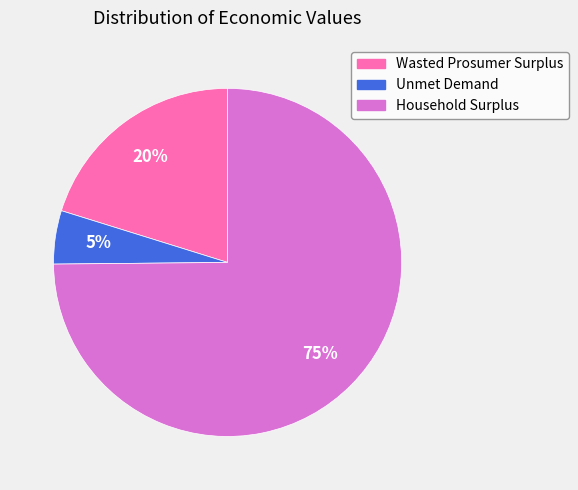

Do Household Surplus and Unmet Demand together represent more than half of the pie?

Yes